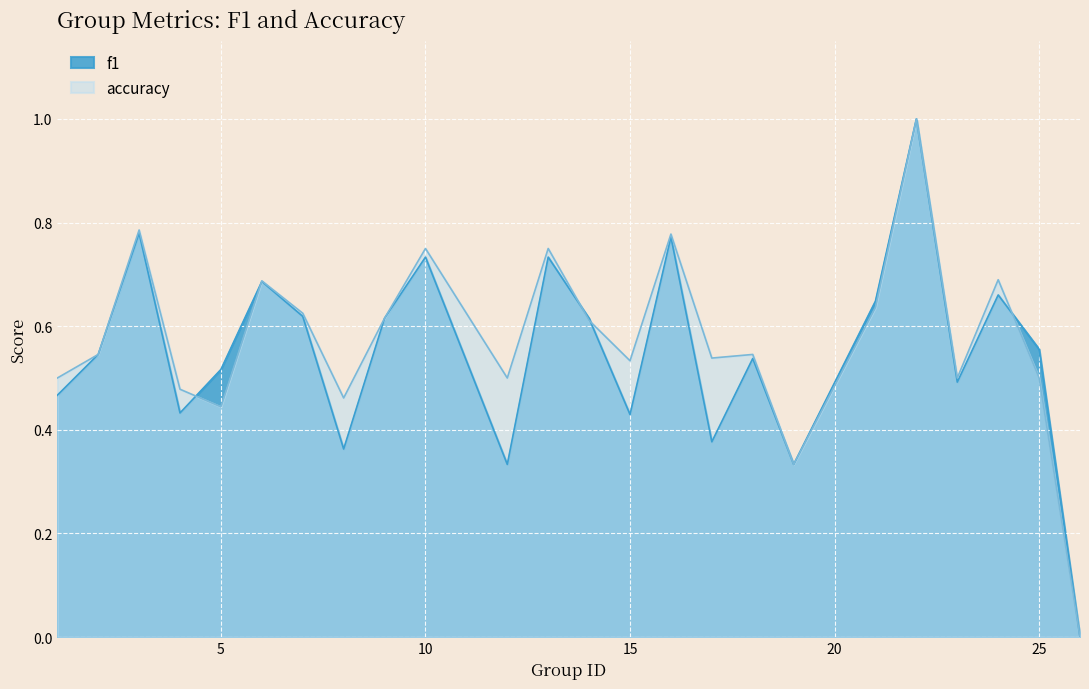

The f1 series shows 1.1 at 16. True or false?

False